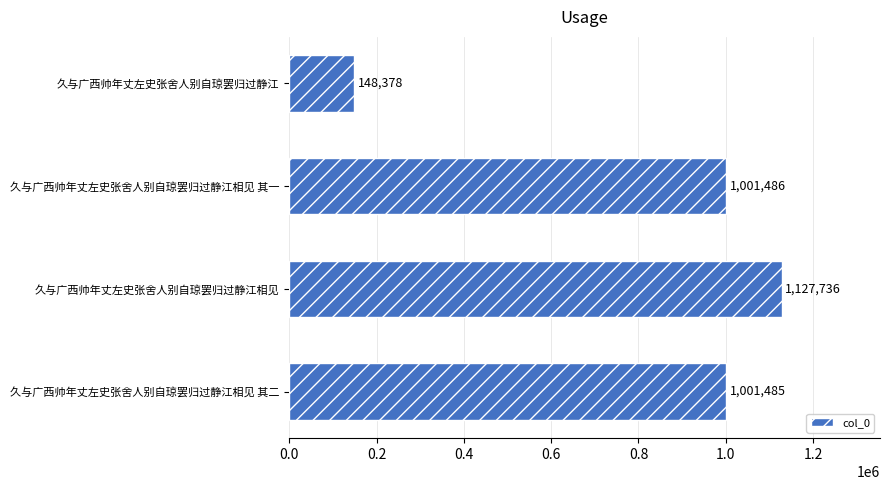

Approximately how many times larger is the value at 久与广西帅年丈左史张舍人别自琼罢归过静江相见 其二 compared to 久与广西帅年丈左史张舍人别自琼罢归过静江?

6.7